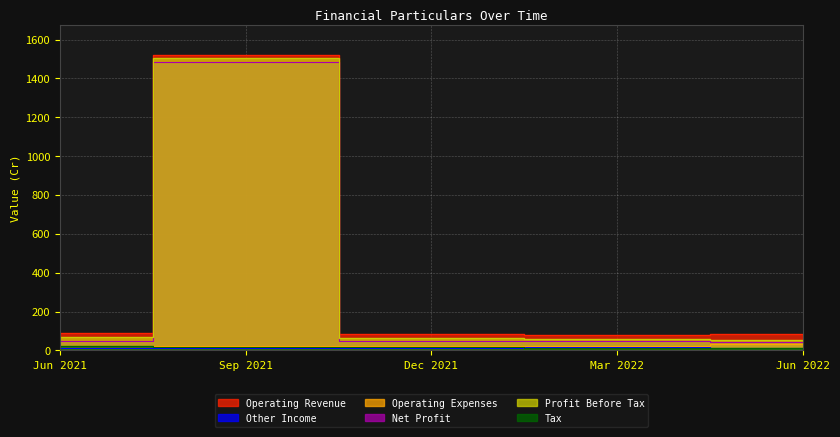

List the series in order of their peak value, highest first.

Operating Revenue, Profit Before Tax, Net Profit, Operating Expenses, Tax, Other Income